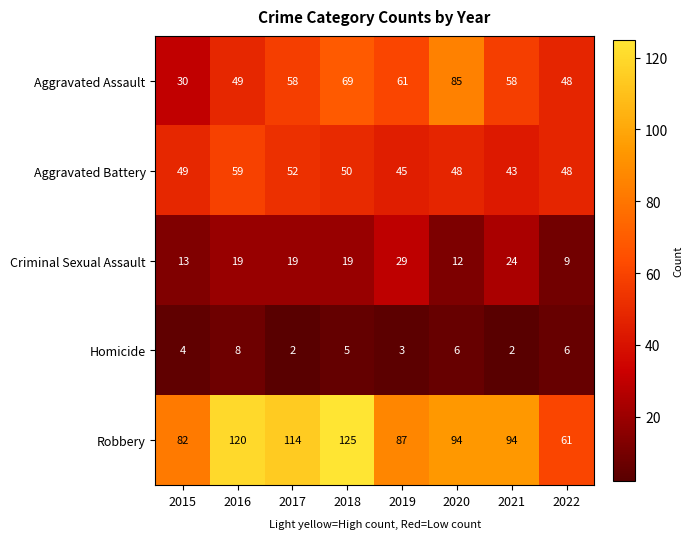

The Aggravated Assault series shows 49 at 2016. True or false?

True